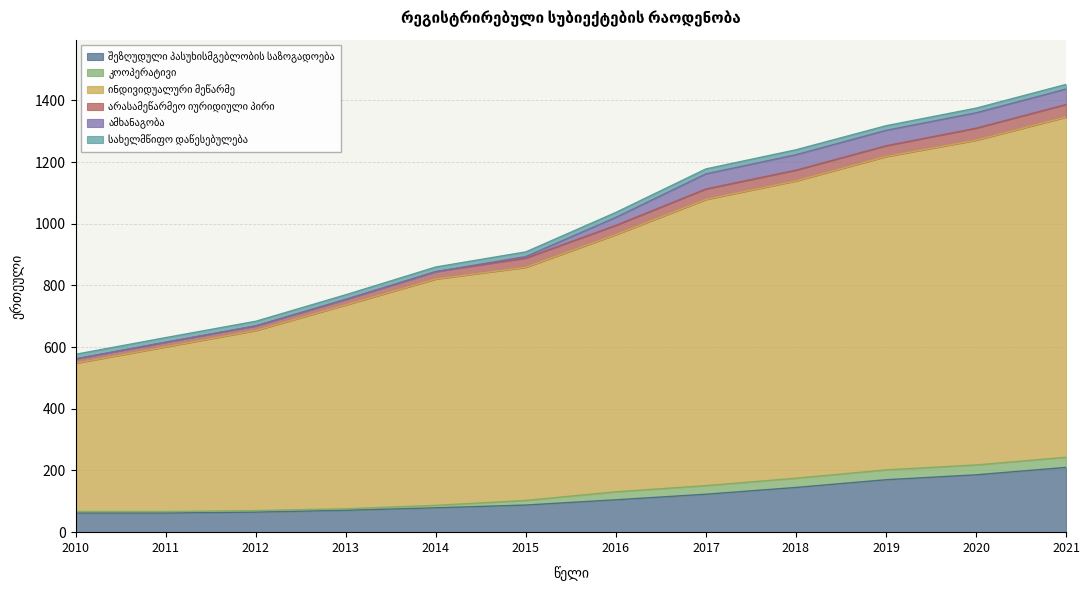

What is the difference between the maximum and second lowest values in the ინდივიდუალური მეწარმე series?

569